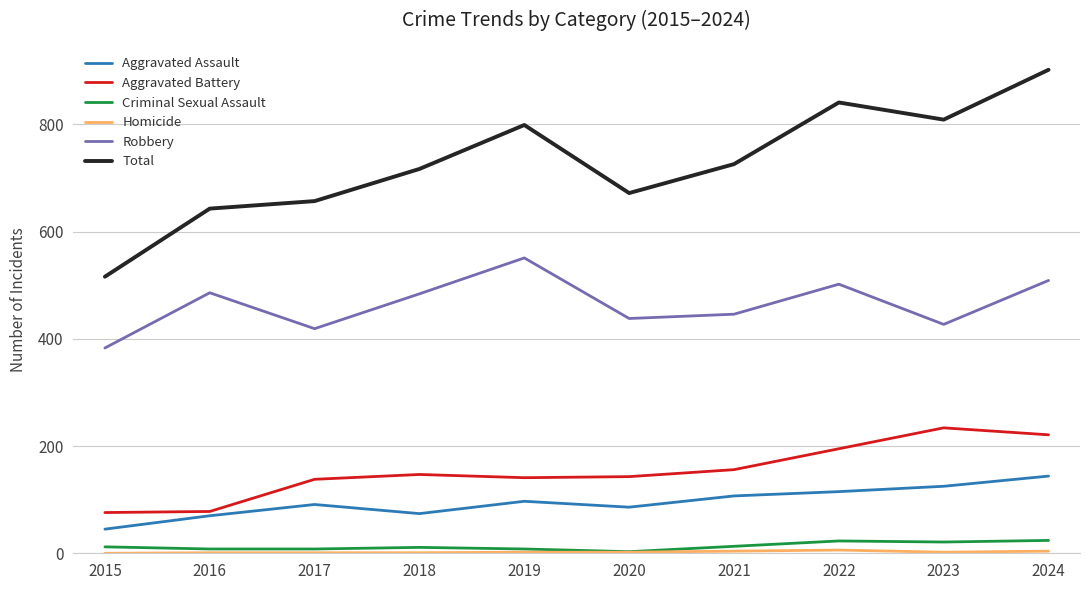

What is the difference between the highest and lowest values at 2021?

722